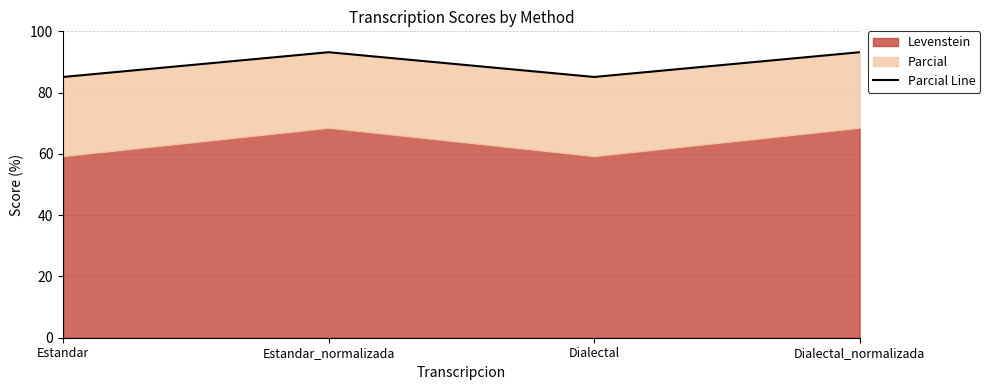

Reading left to right, what are all the values shown in this chart?

Estandar=85.1	Estandar_normalizada=93.2	Dialectal=85.1	Dialectal_normalizada=93.2